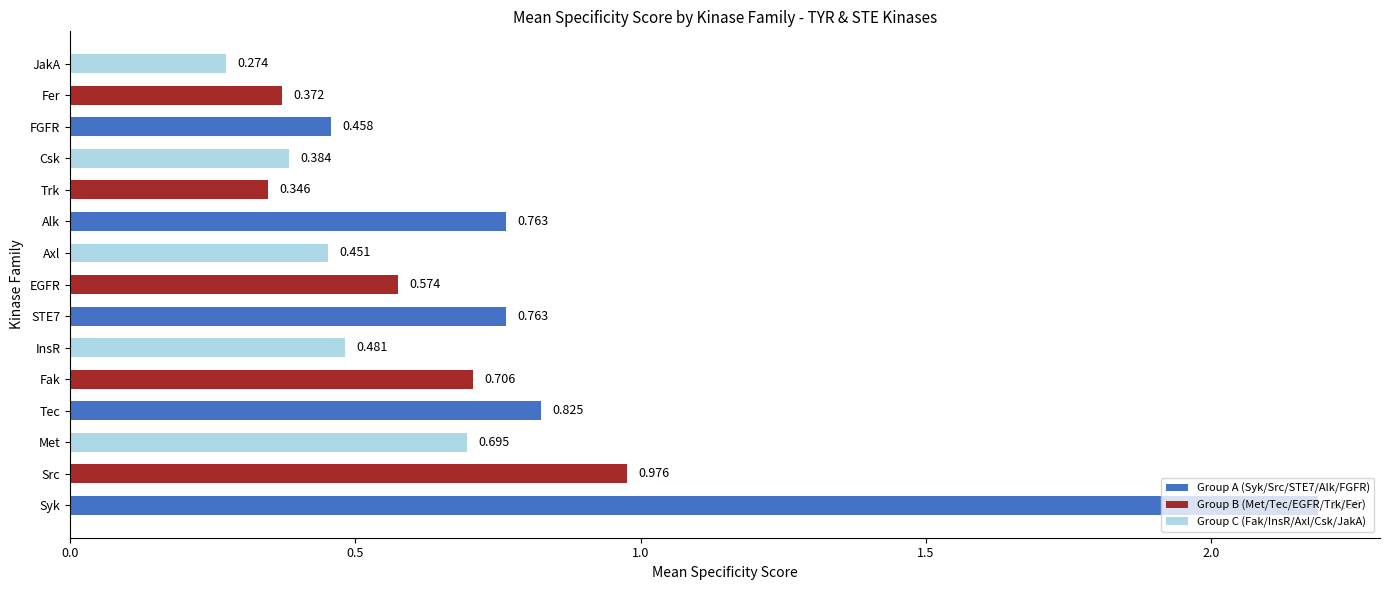

Where is the data nearest to the value 1?

Src